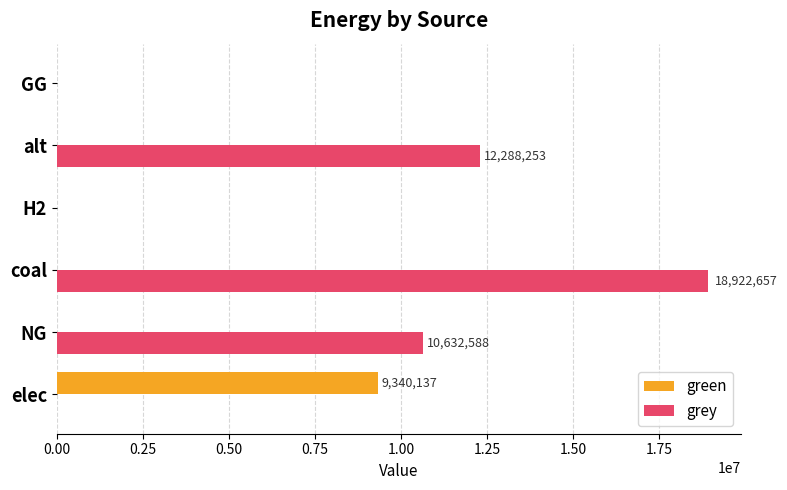

Which series has the largest total across all categories?

grey